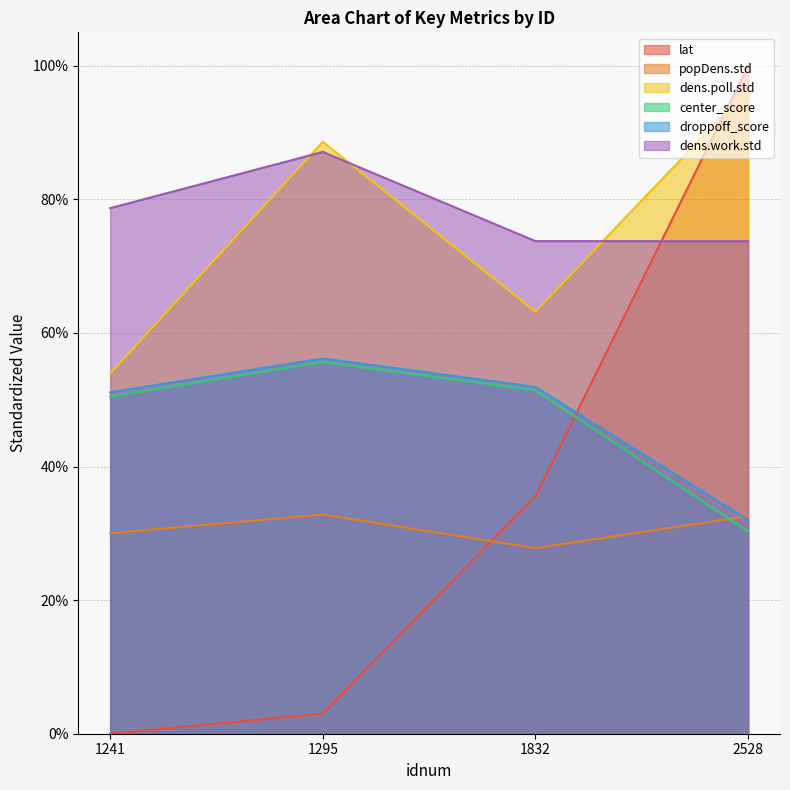

How many lines are shown in the chart?

6